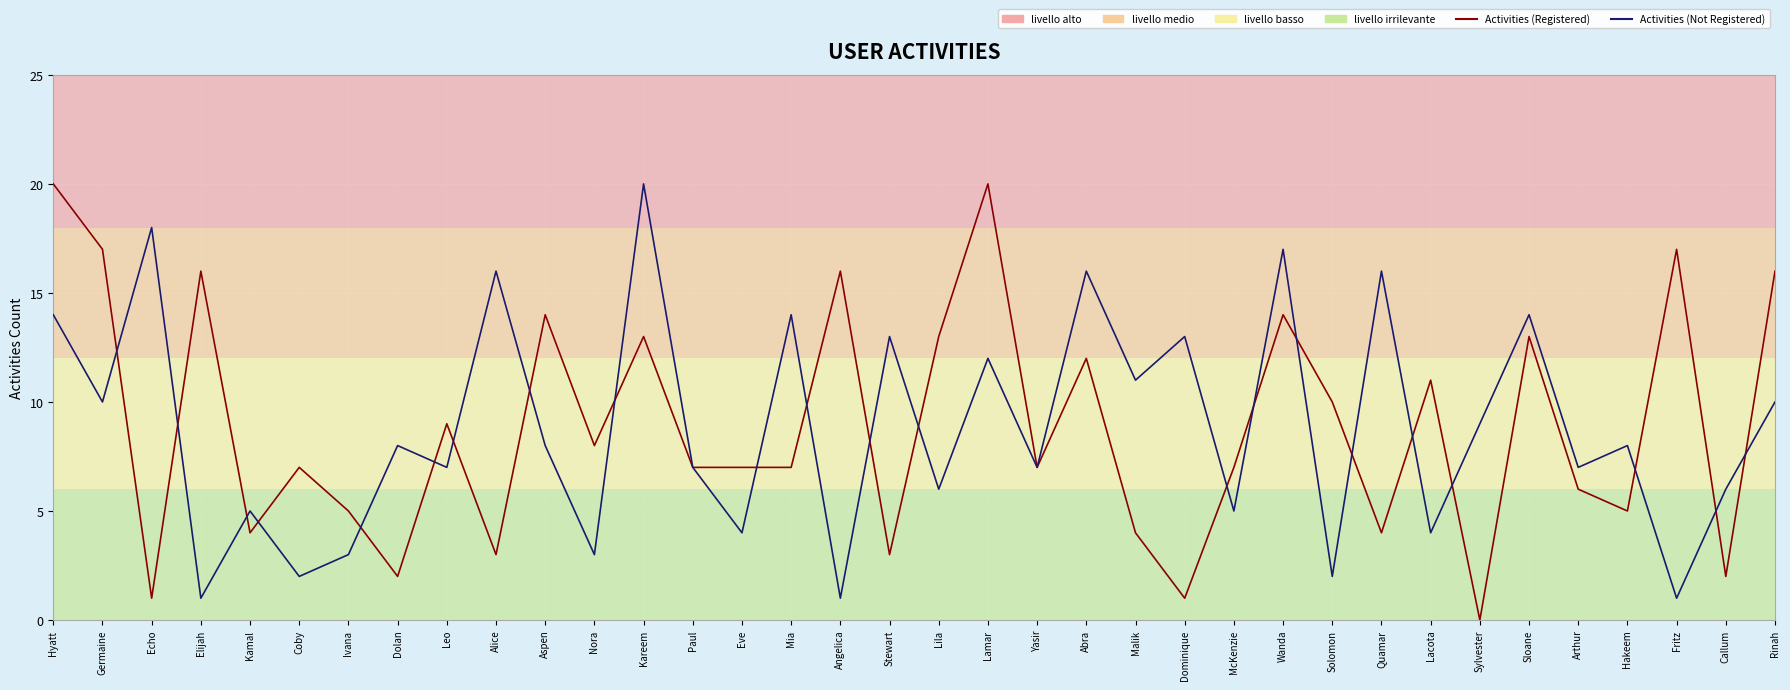

What is the spread (max minus min) of values at McKenzie?

2